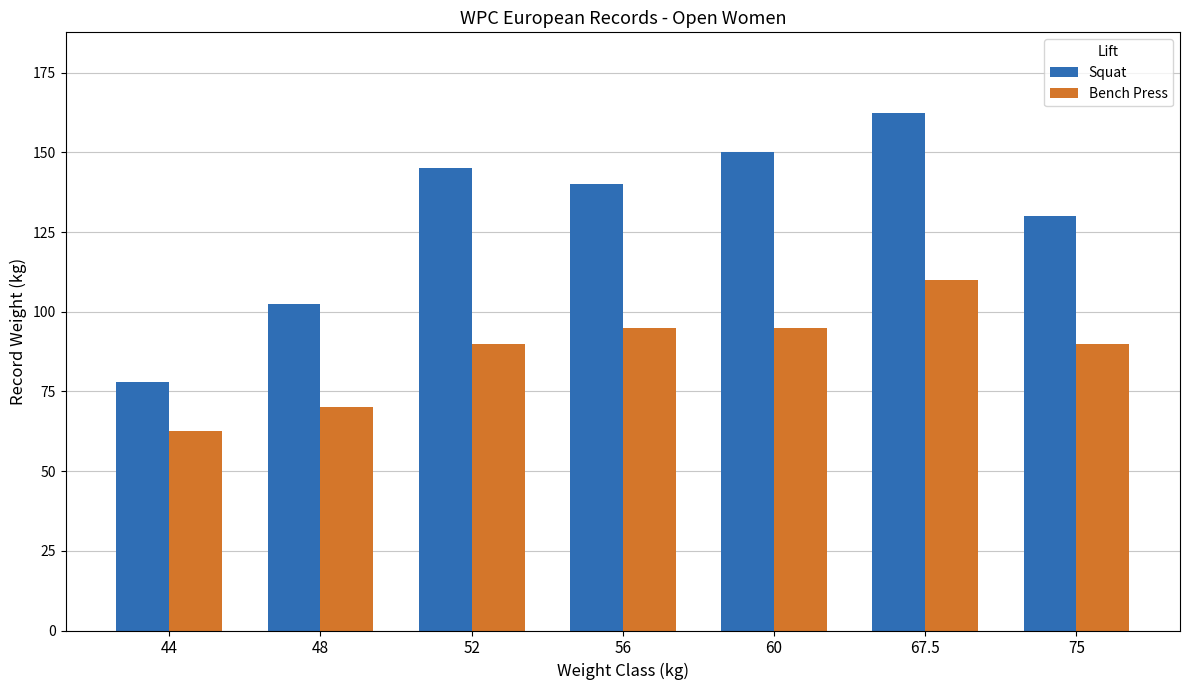

The Bench Press series shows 101.3 at 48. True or false?

False